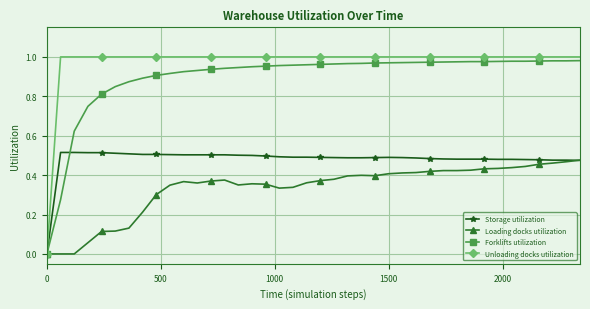

True or false: Loading docks utilization has more than 1 interior local peaks.

True